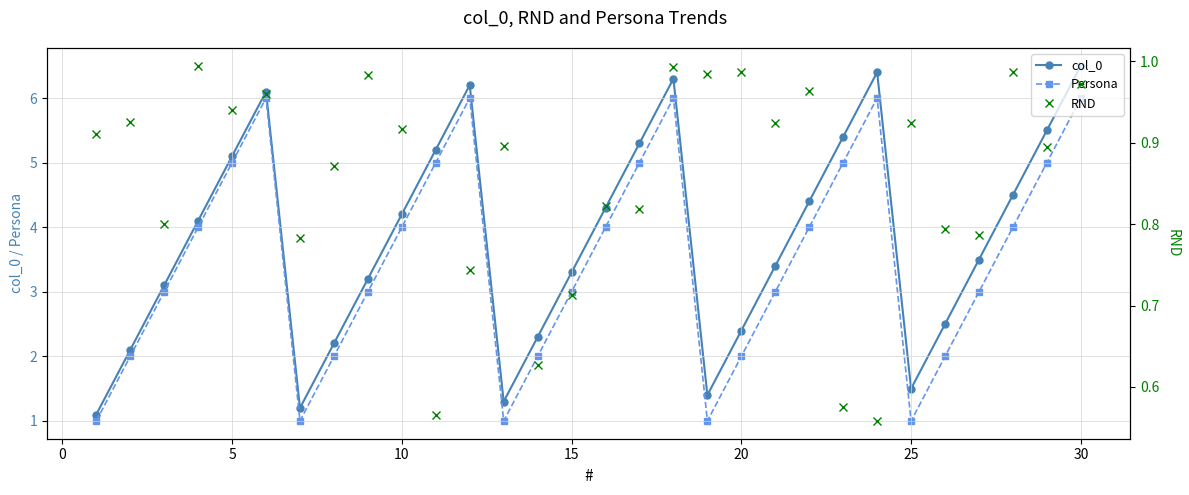

What is the maximum value for col_0?

6.5